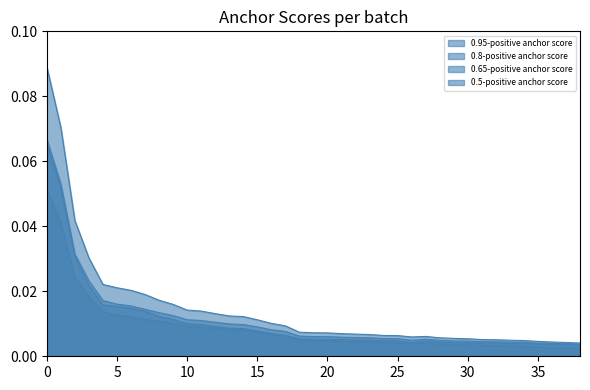

The 0.8-positive anchor score series shows 0.0 at 13. True or false?

False